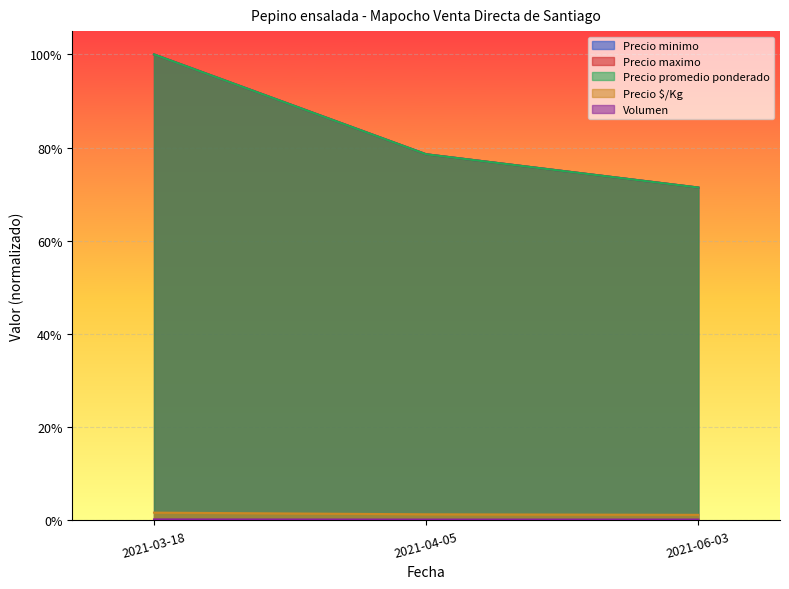

Reading right to left, extract all data points from this chart.

Precio minimo: 0.7	0.8	1.0
Precio maximo: 0.7	0.8	1.0
Precio promedio ponderado: 0.7	0.8	1.0
Precio $/Kg: 0.0	0.0	0.0
Volumen: 0.0	0.0	0.0